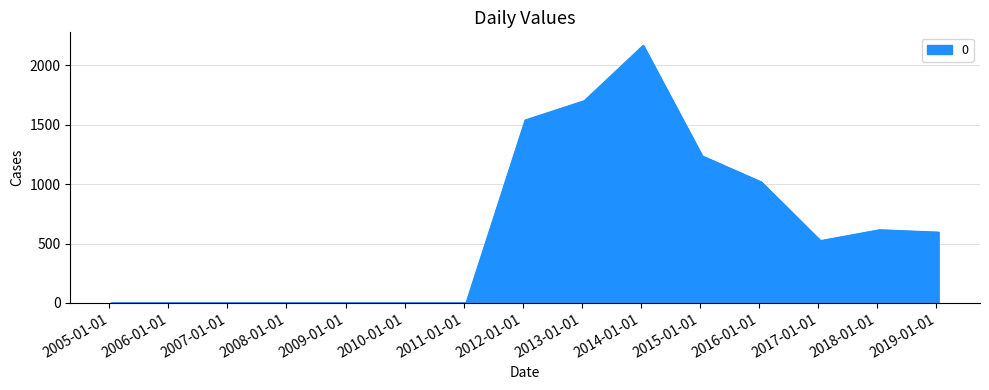

How many values are below 524?

7